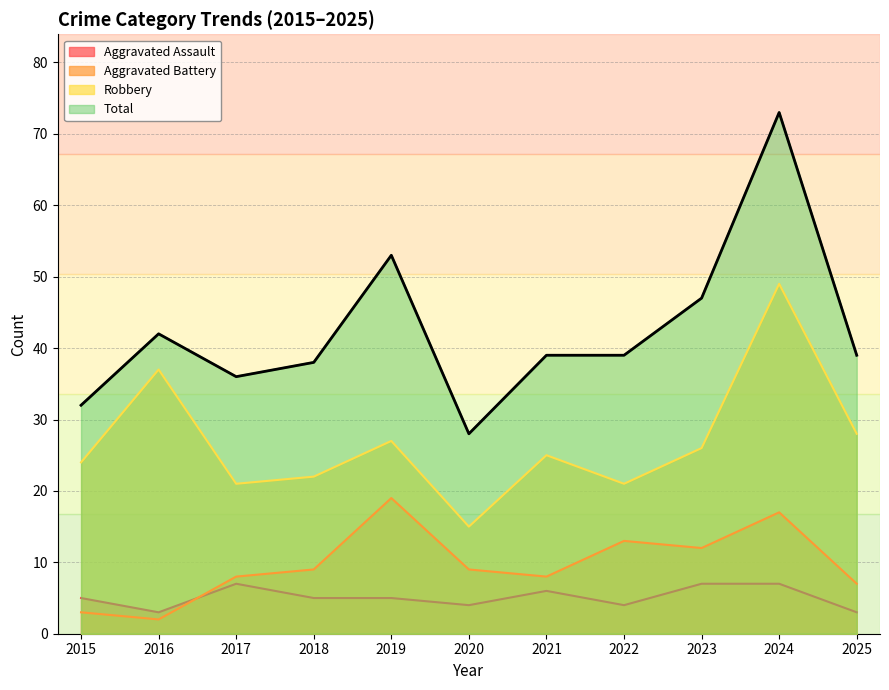

Rank the categories by Total value from lowest to highest.

2020, 2015, 2017, 2018, 2021, 2022, 2025, 2016, 2023, 2019, 2024